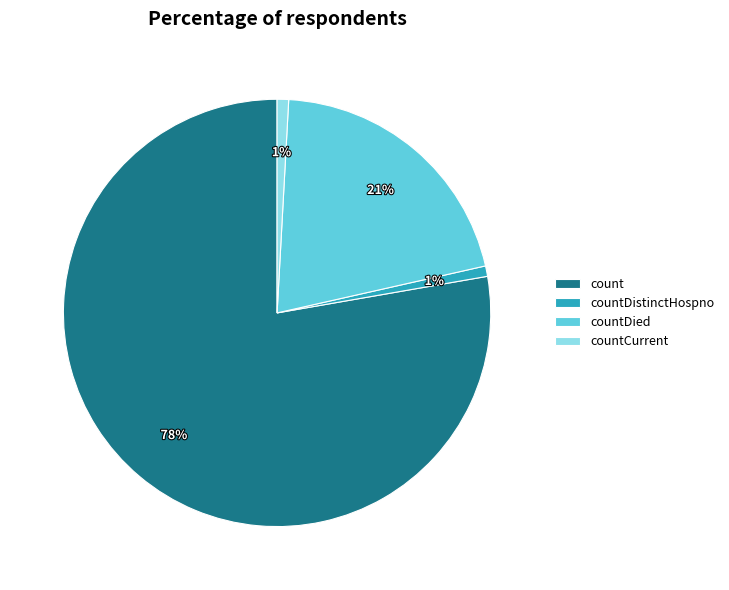

Which slice represents more than half of the pie?

count